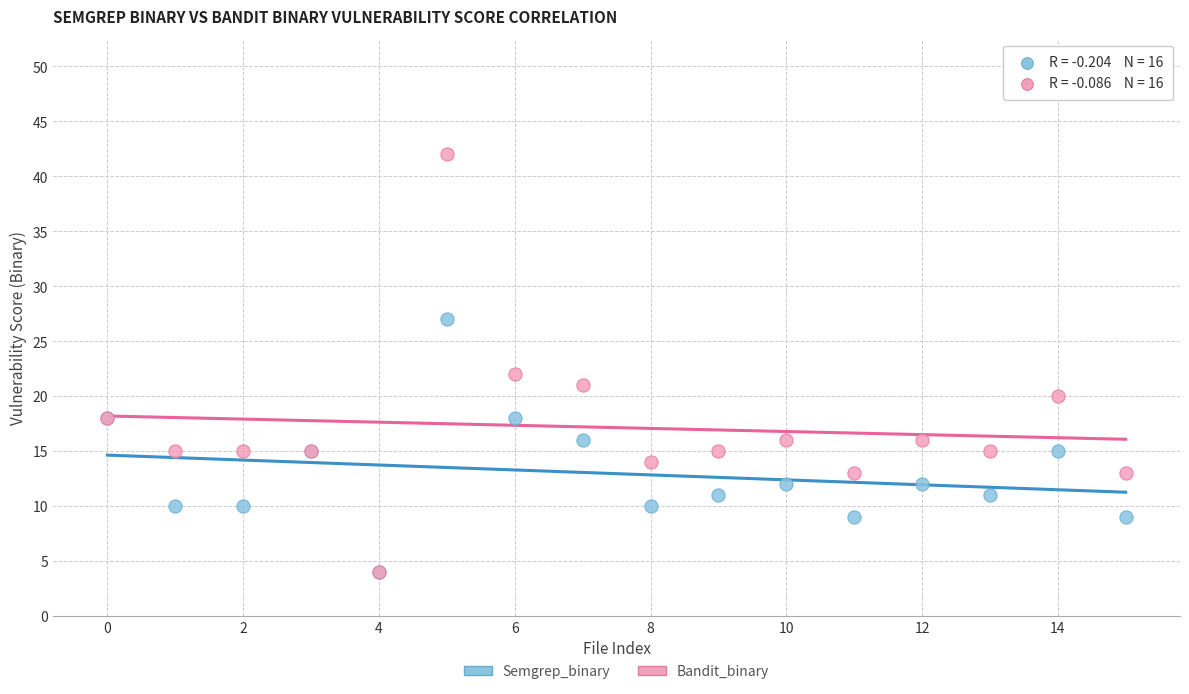

Across all series, what Y value is closest to 23?

22